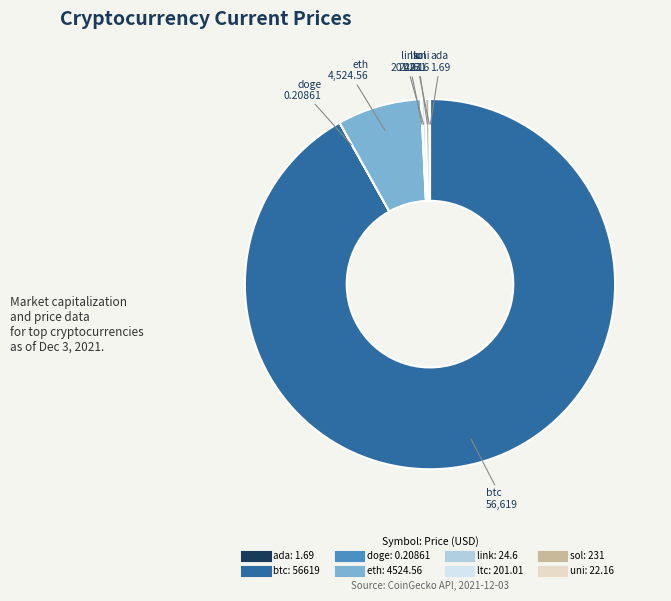

Which category has the biggest portion of the pie?

btc